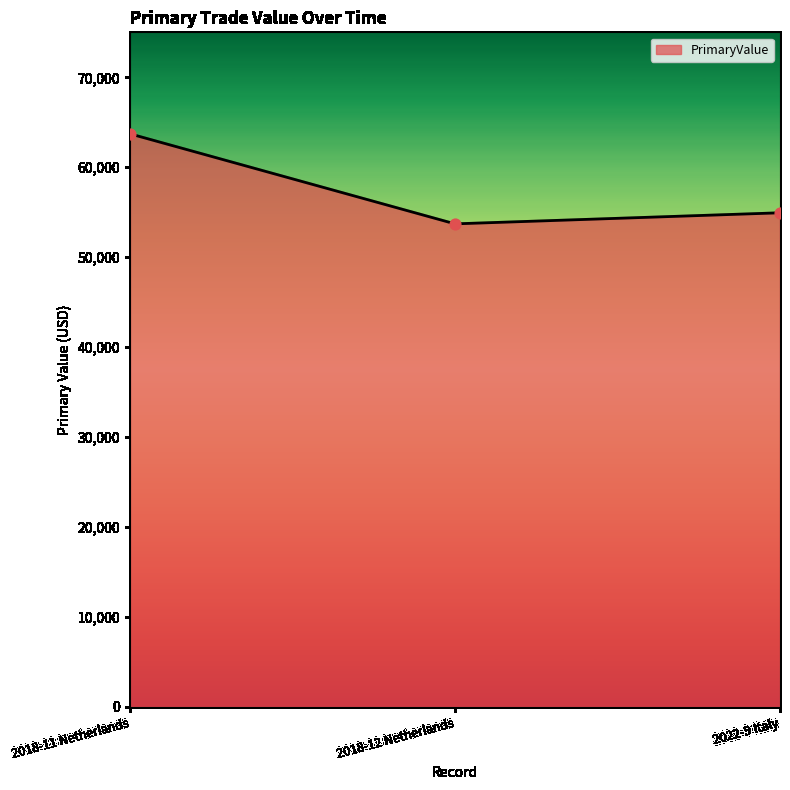

What is the change in value from 2018-11 Netherlands to 2018-12 Netherlands?

-10008.2